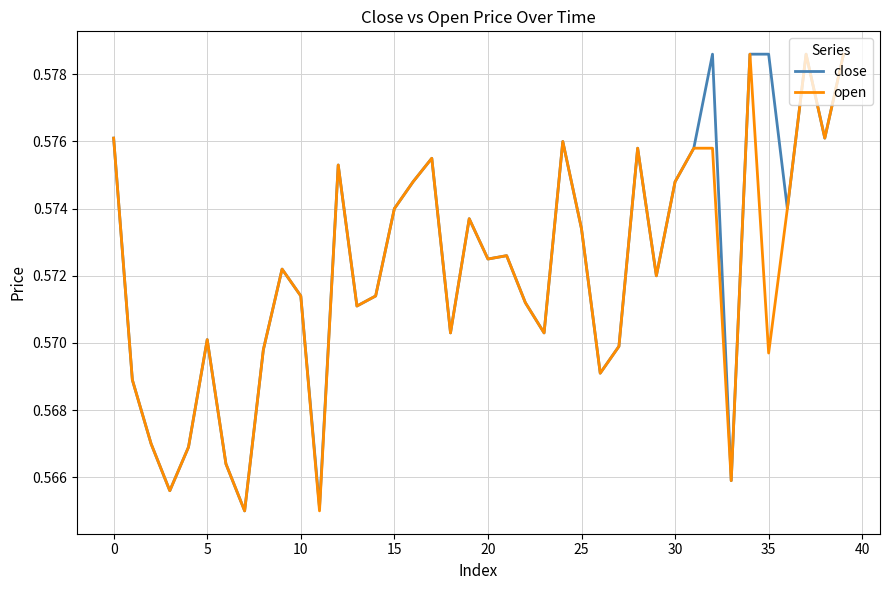

Reading right to left, what are all the values shown in this chart?

close: 0.6	0.6	0.6	0.6	0.6	0.6	0.6	0.6	0.6	0.6	0.6	0.6	0.6	0.6	0.6	0.6	0.6	0.6	0.6	0.6	0.6	0.6	0.6	0.6	0.6	0.6	0.6	0.6	0.6	0.6	0.6	0.6	0.6	0.6	0.6	0.6	0.6	0.6	0.6	0.6
open: 0.6	0.6	0.6	0.6	0.6	0.6	0.6	0.6	0.6	0.6	0.6	0.6	0.6	0.6	0.6	0.6	0.6	0.6	0.6	0.6	0.6	0.6	0.6	0.6	0.6	0.6	0.6	0.6	0.6	0.6	0.6	0.6	0.6	0.6	0.6	0.6	0.6	0.6	0.6	0.6